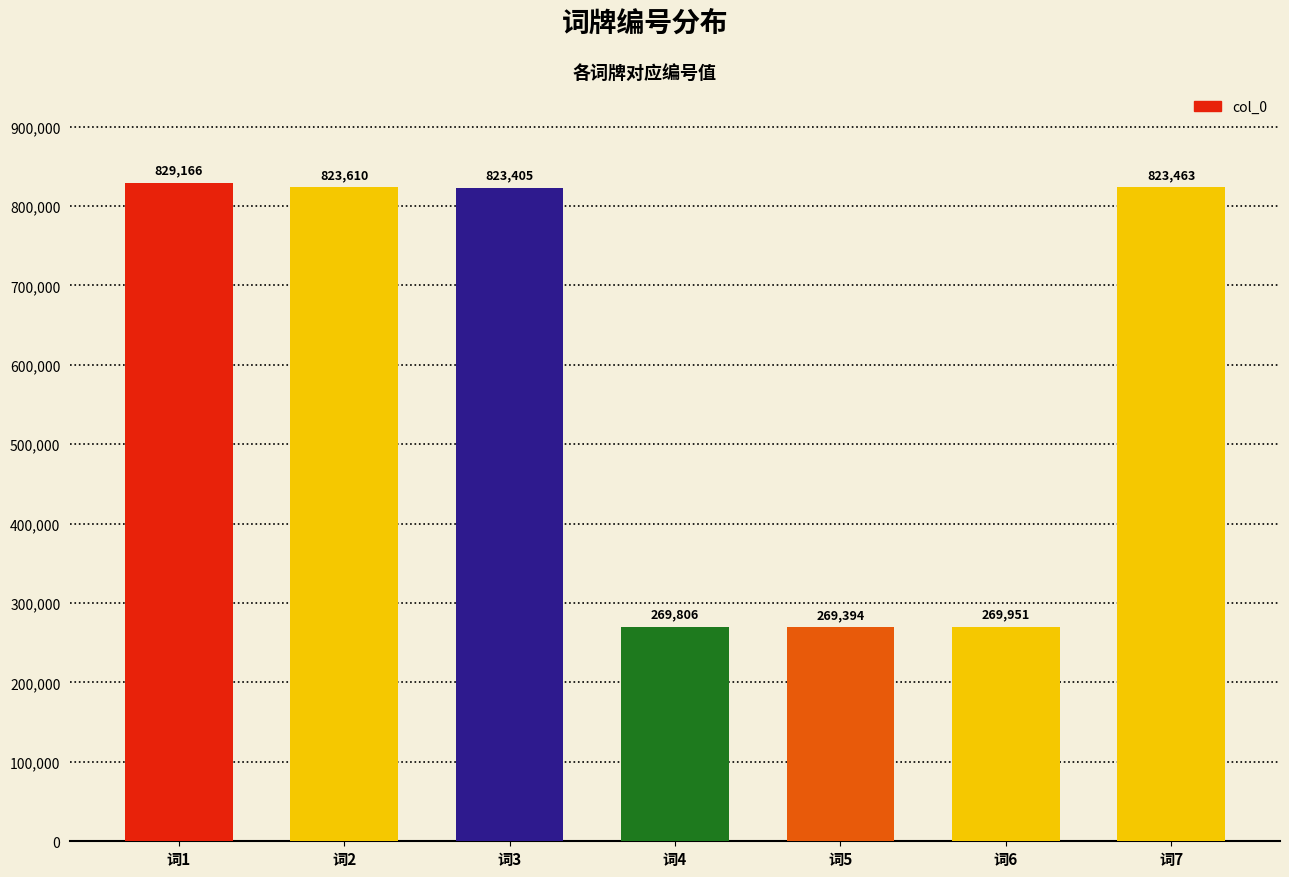

How many distinct data groups are displayed?

1